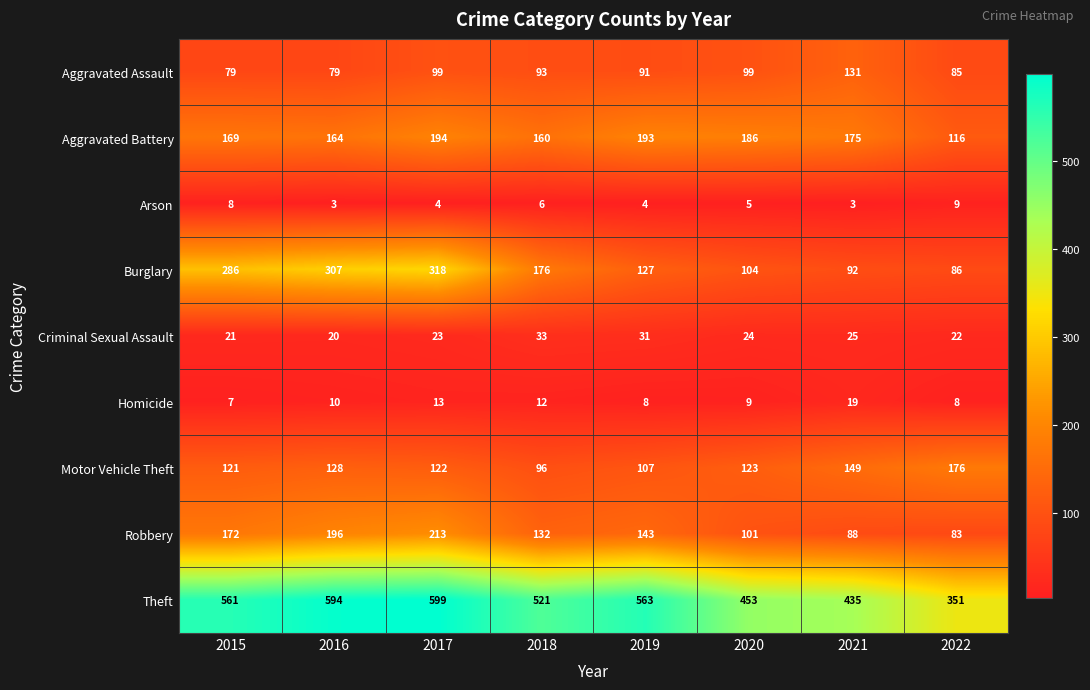

What is the sum of all Theft values?

4077